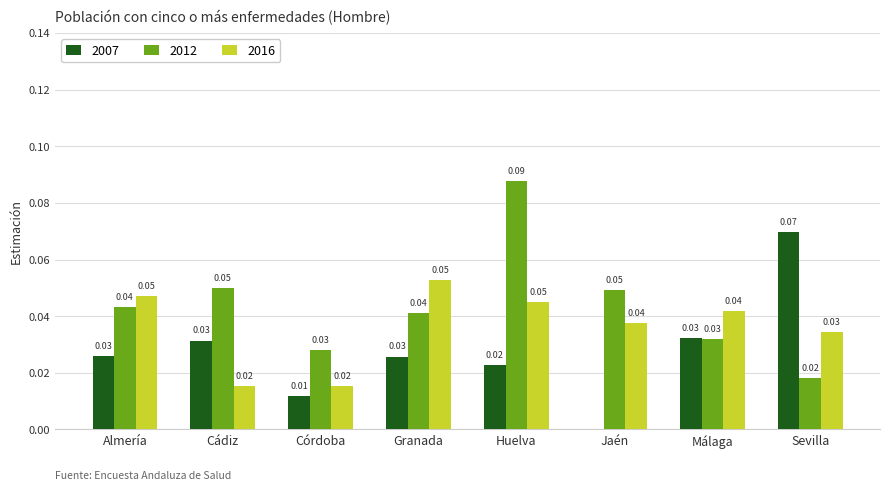

At which category is the sum across all series the highest?

Huelva